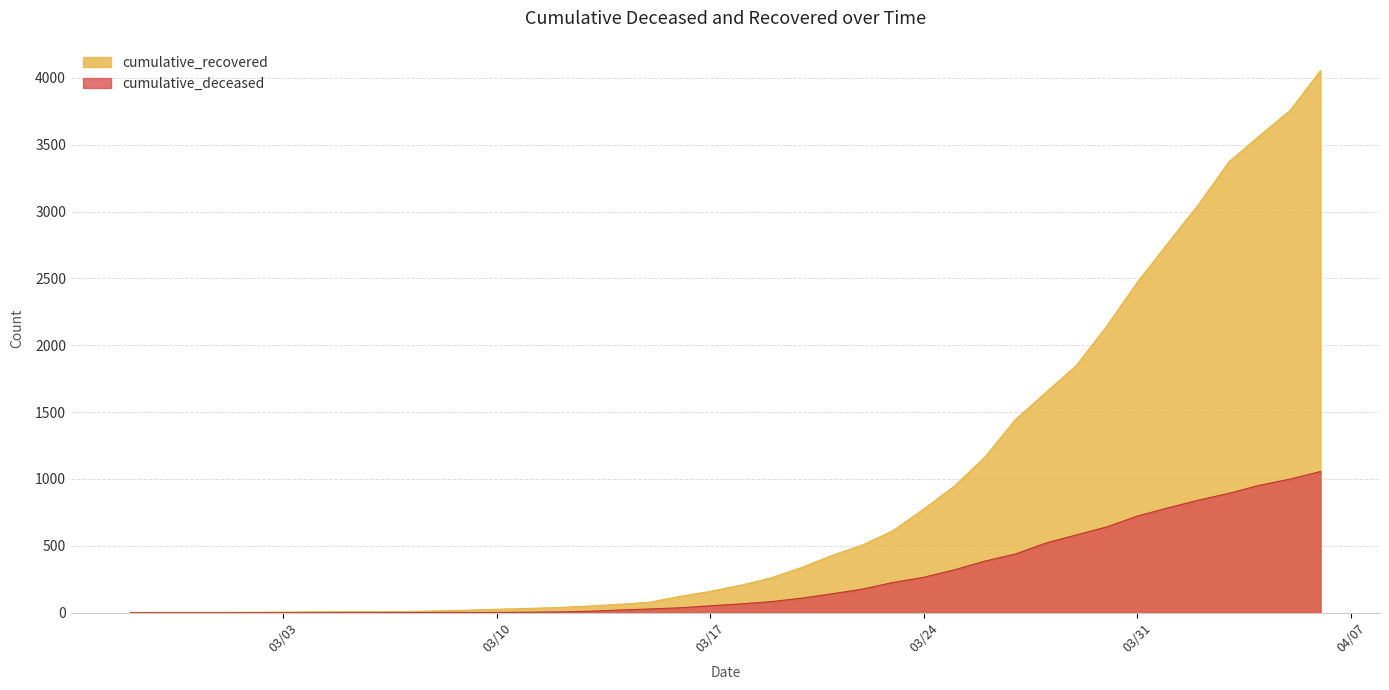

What is the difference between the second highest and minimum values in the cumulative_deceased series?

999